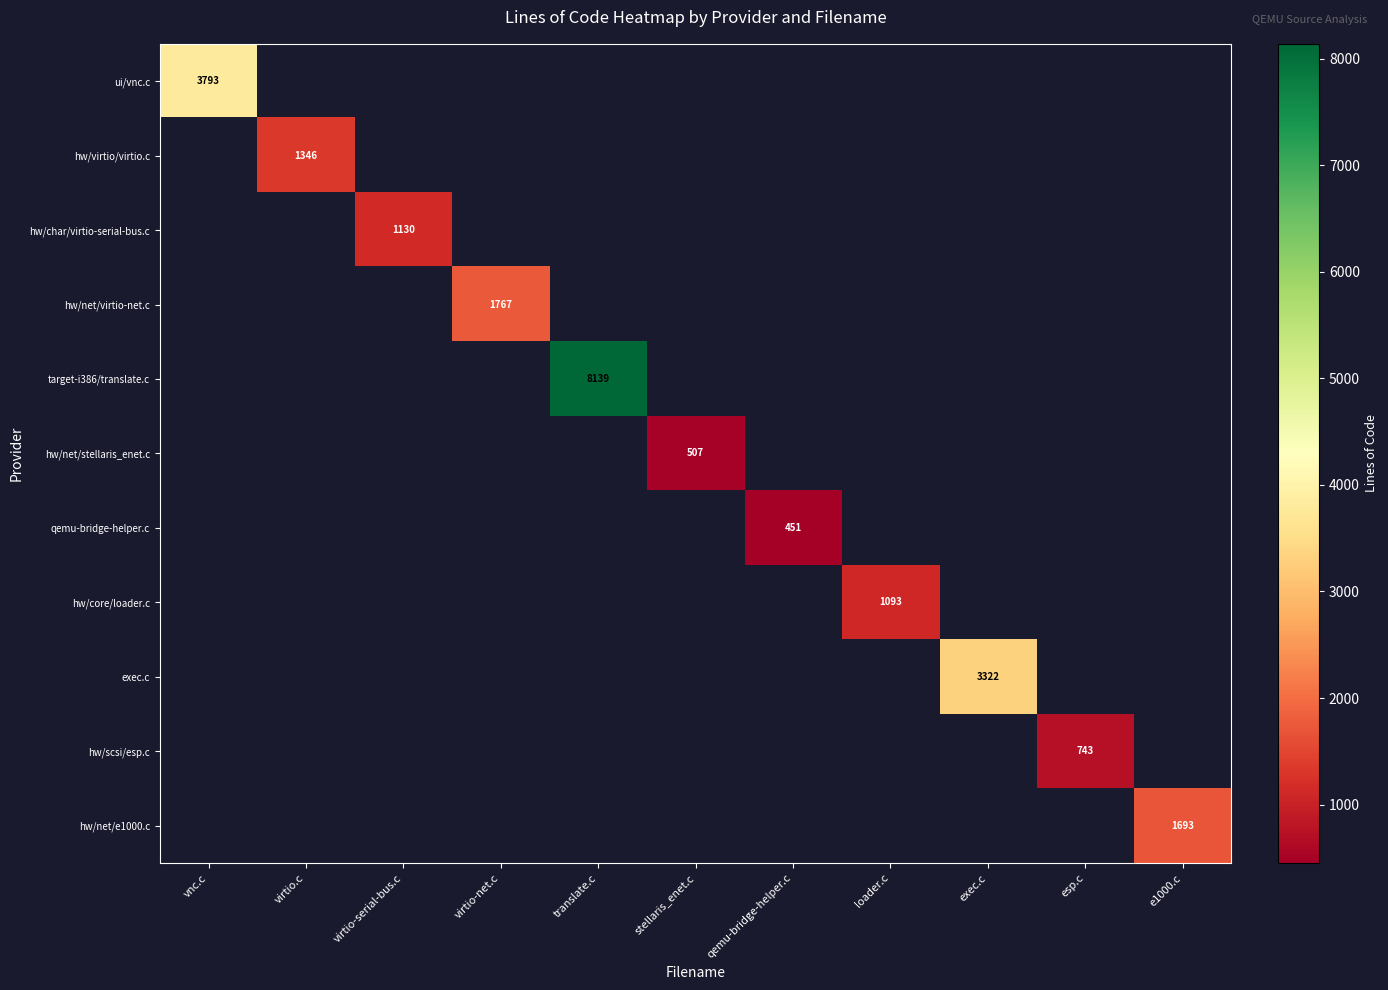

Which has a higher value, virtio.c or vnc.c?

vnc.c